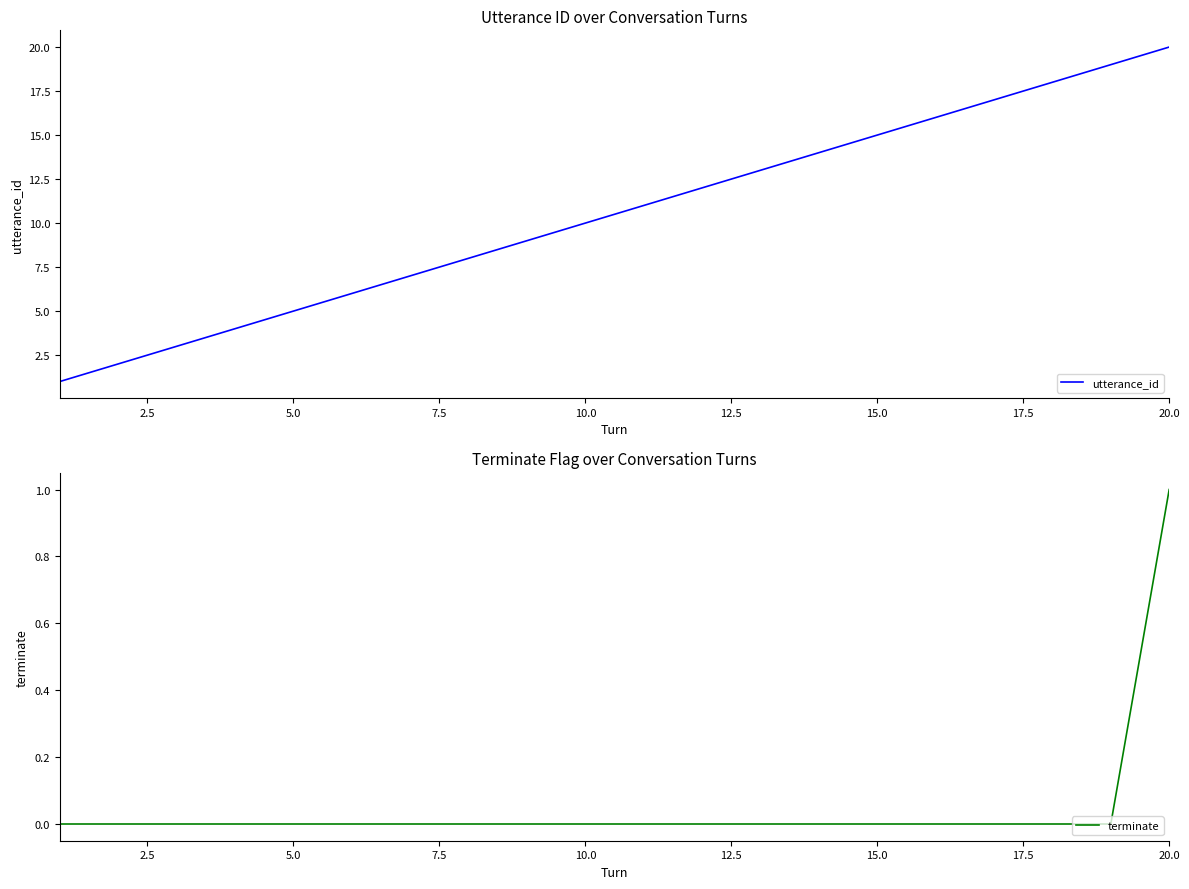

List the series in order of their overall mean, lowest first.

terminate, utterance_id